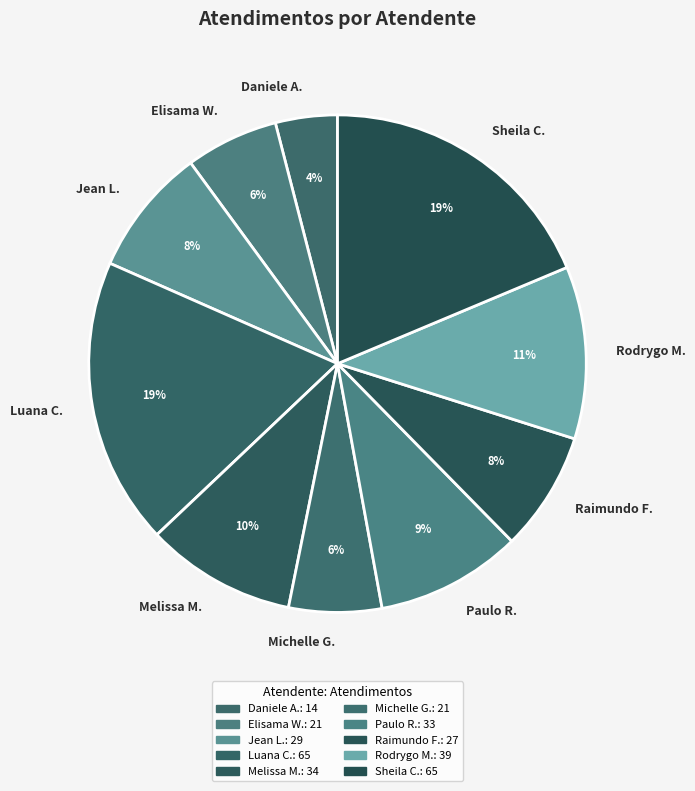

Count the number of slices in the pie.

10